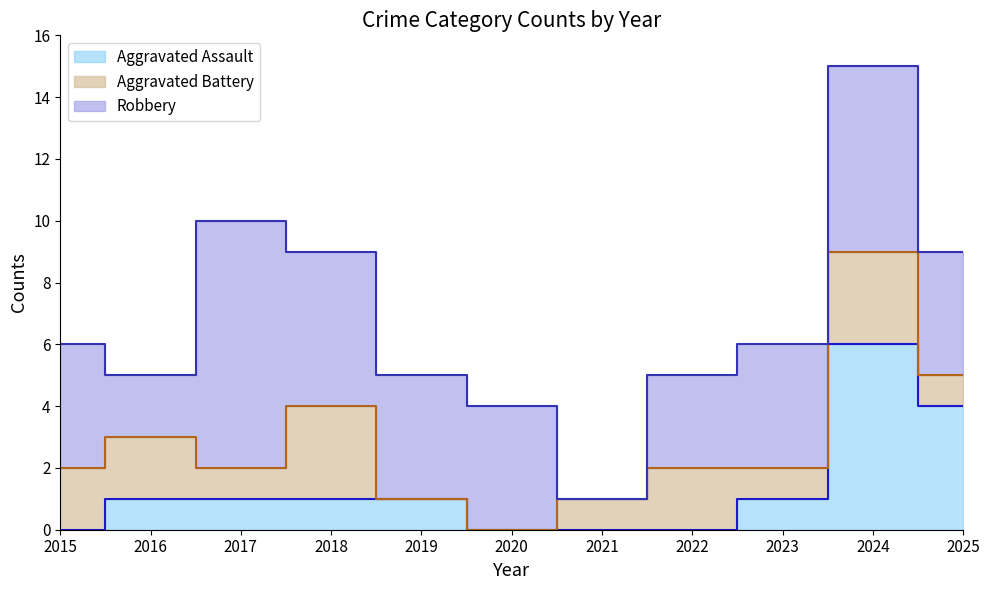

True or false: Aggravated Assault and Robbery cross at least once.

False